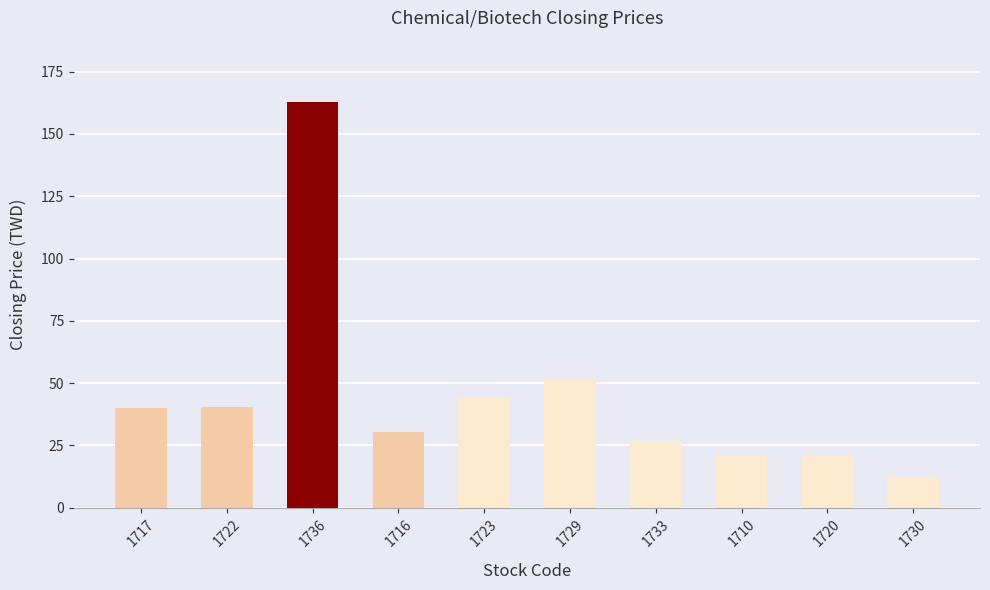

What position from the right is 1716?

7